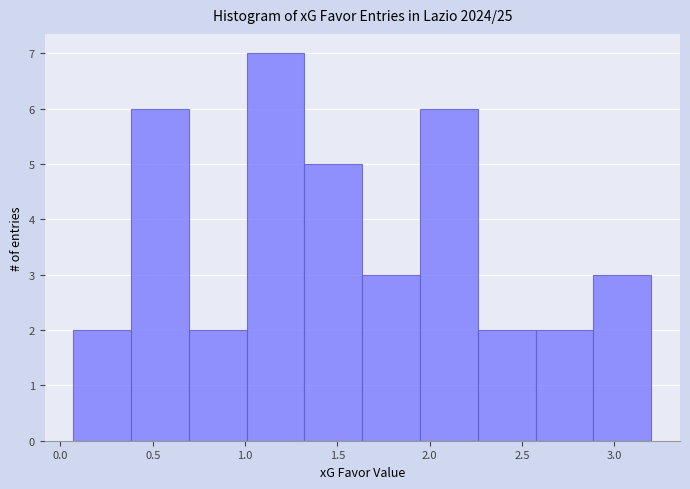

Over which range of the x-axis is the bar tallest?

1.00 to 1.30